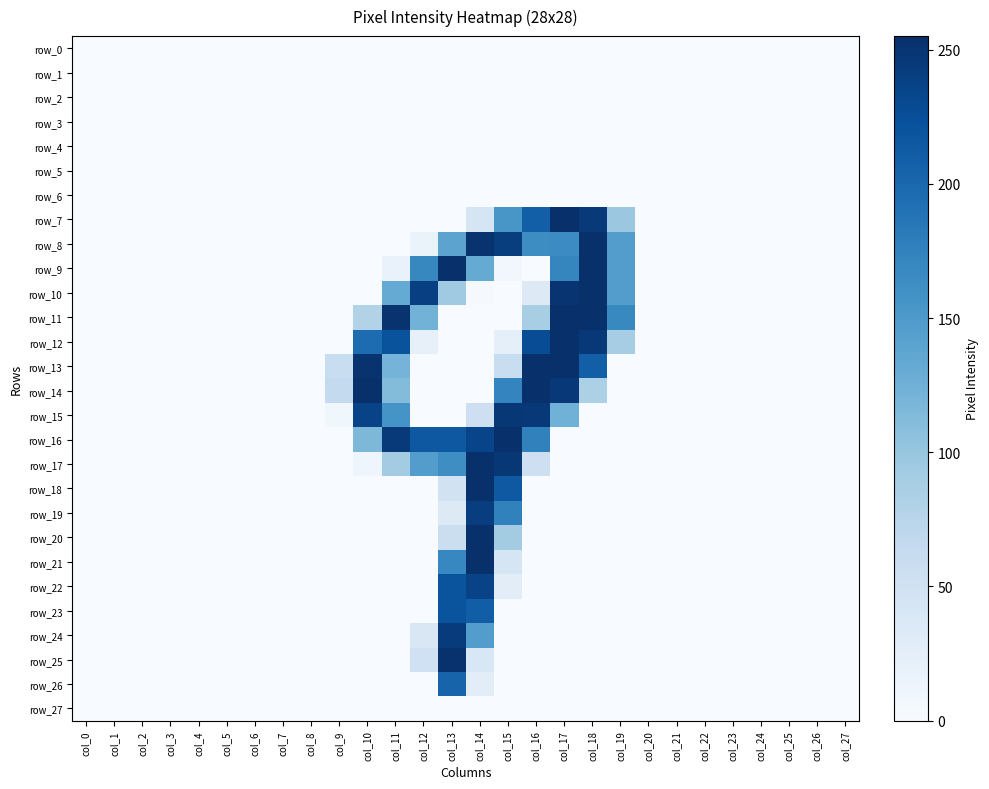

Between col_10 and col_22, which series saw the biggest shift?

row_14